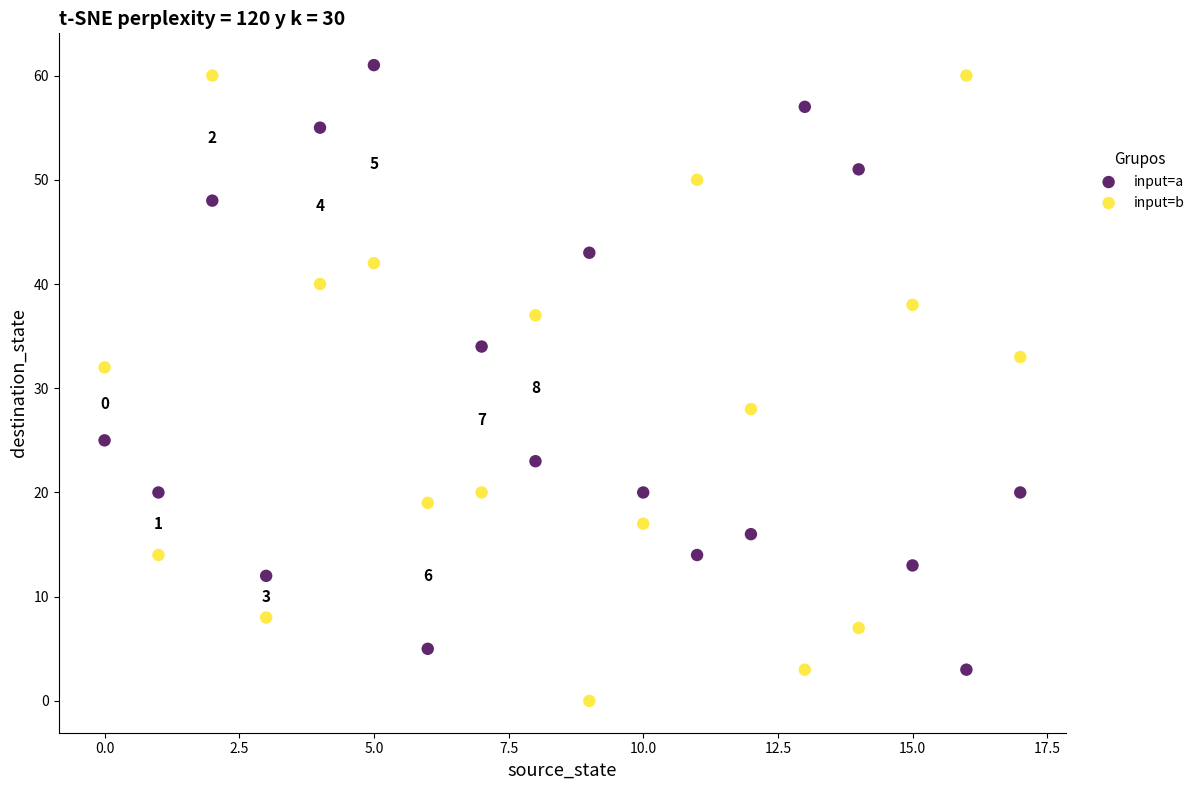

Which series contains the highest Y value?

input=a